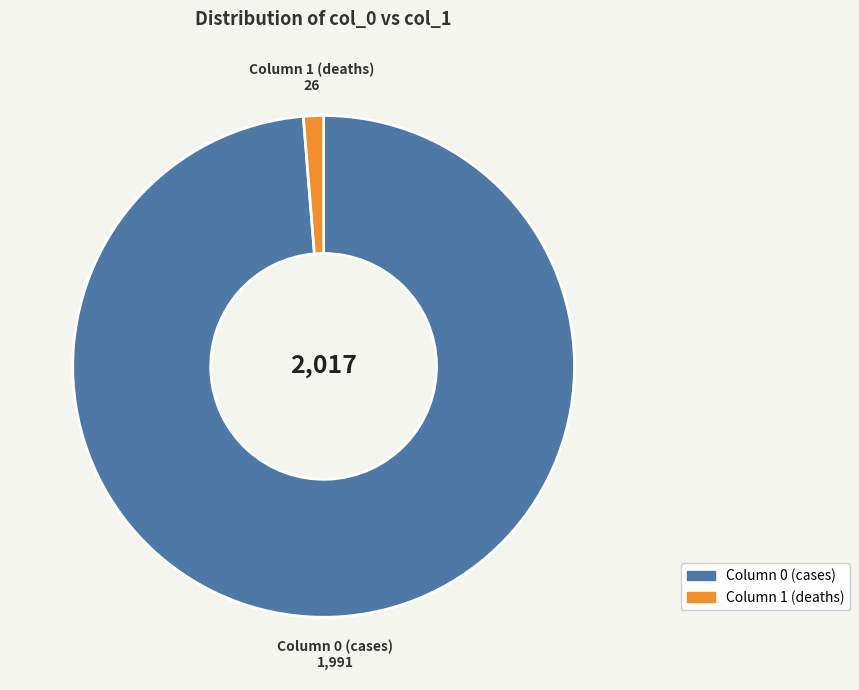

Is there any slice that represents more than half of the pie?

Yes